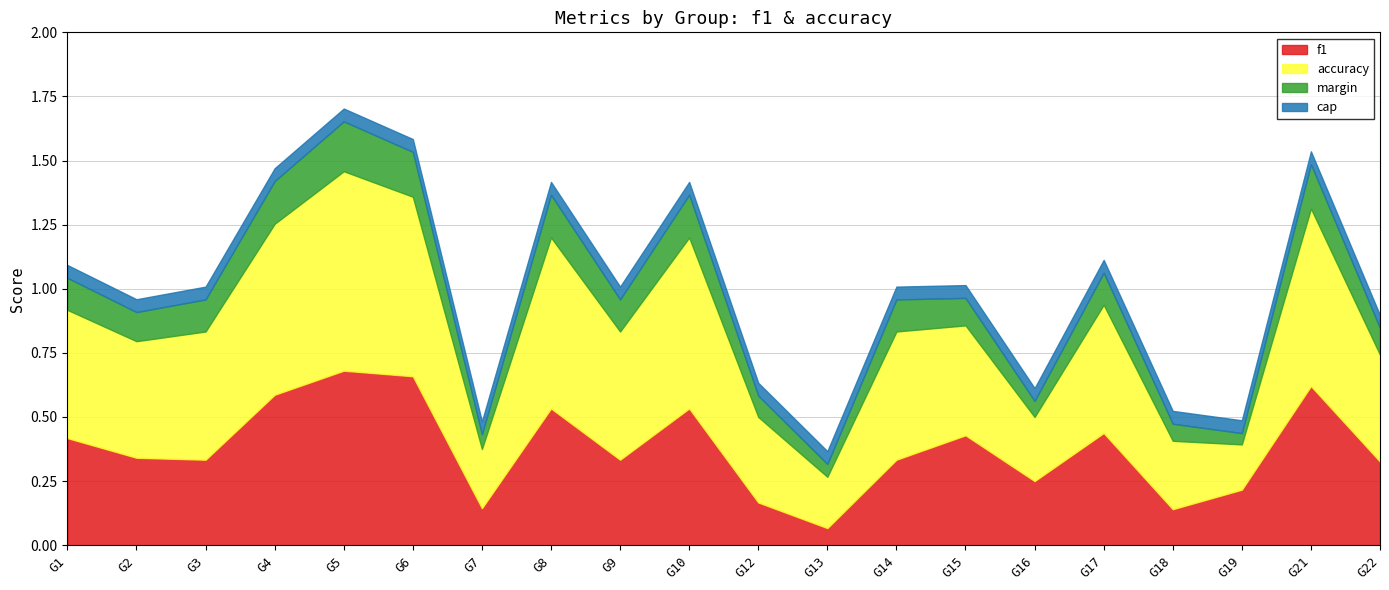

Which series has the largest total across all categories?

accuracy